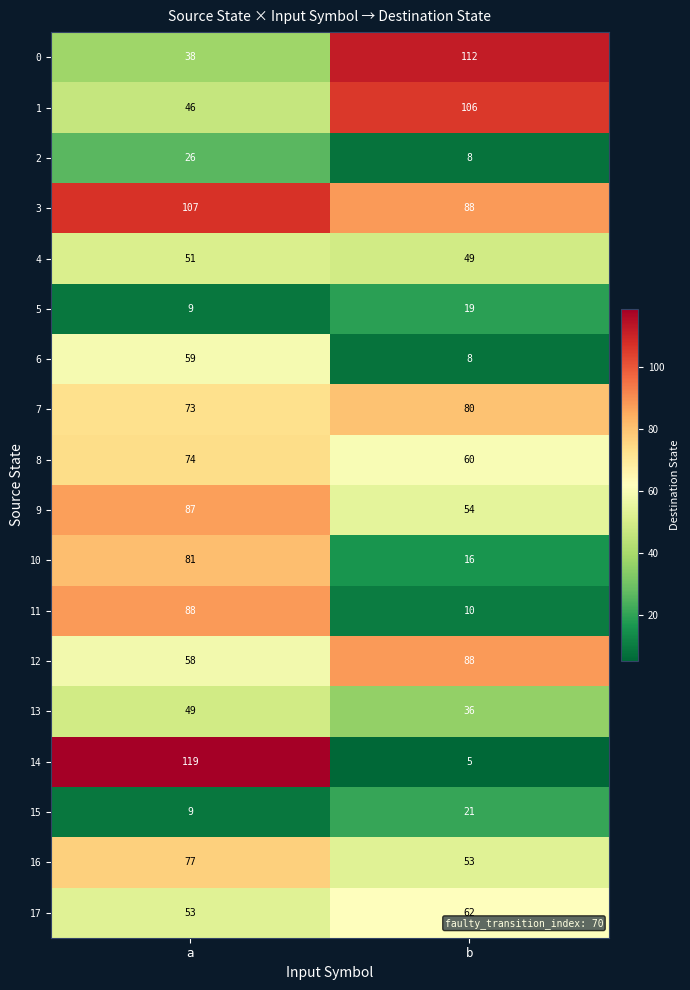

At which label does 16 reach its peak?

a